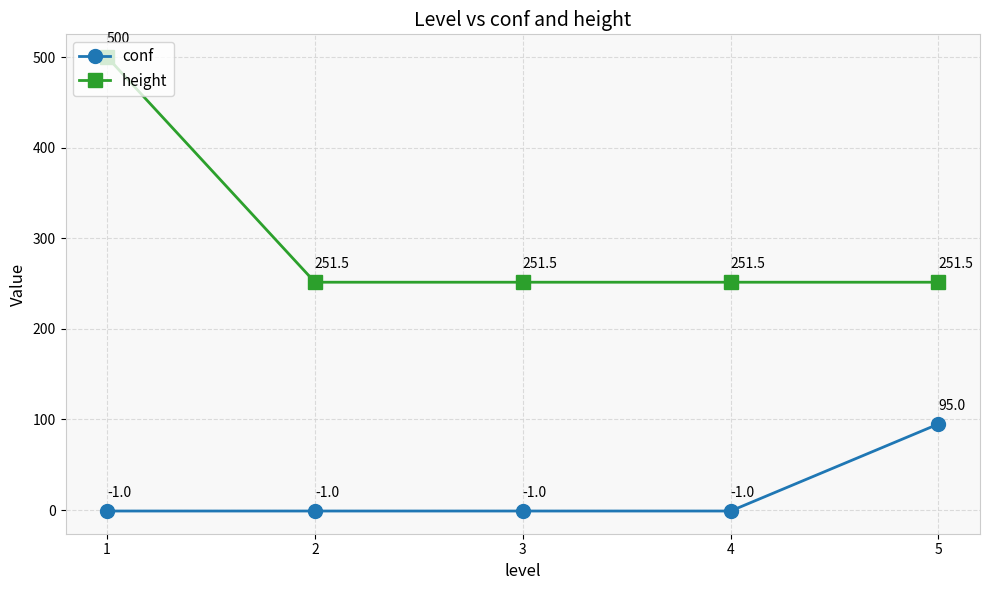

What is the lowest value of the height series?

251.5